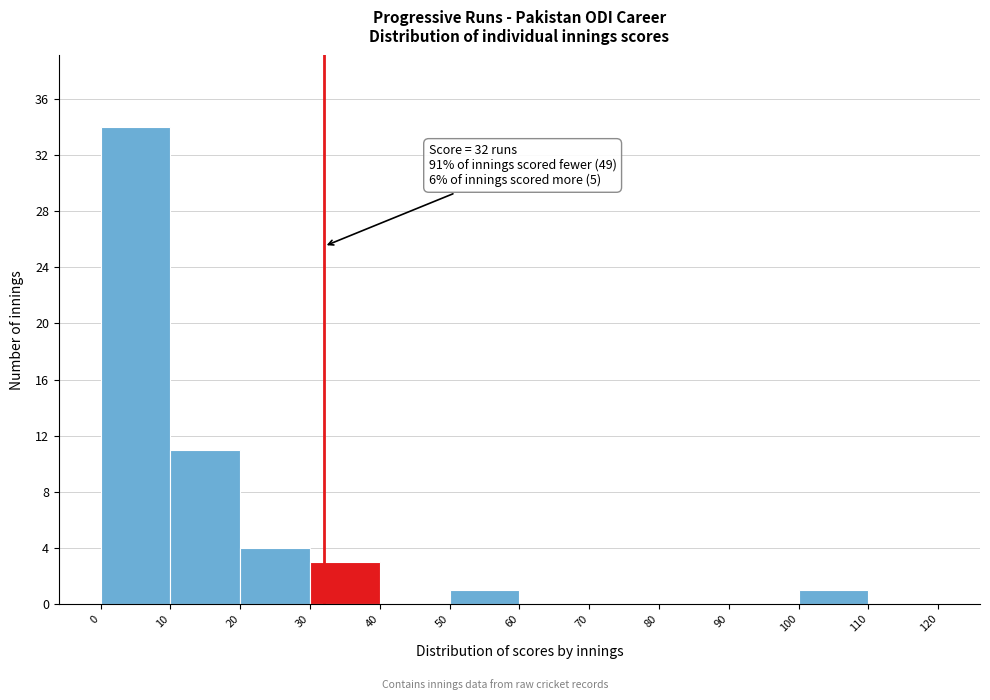

Which range on the x-axis has the tallest bar?

0 to 10